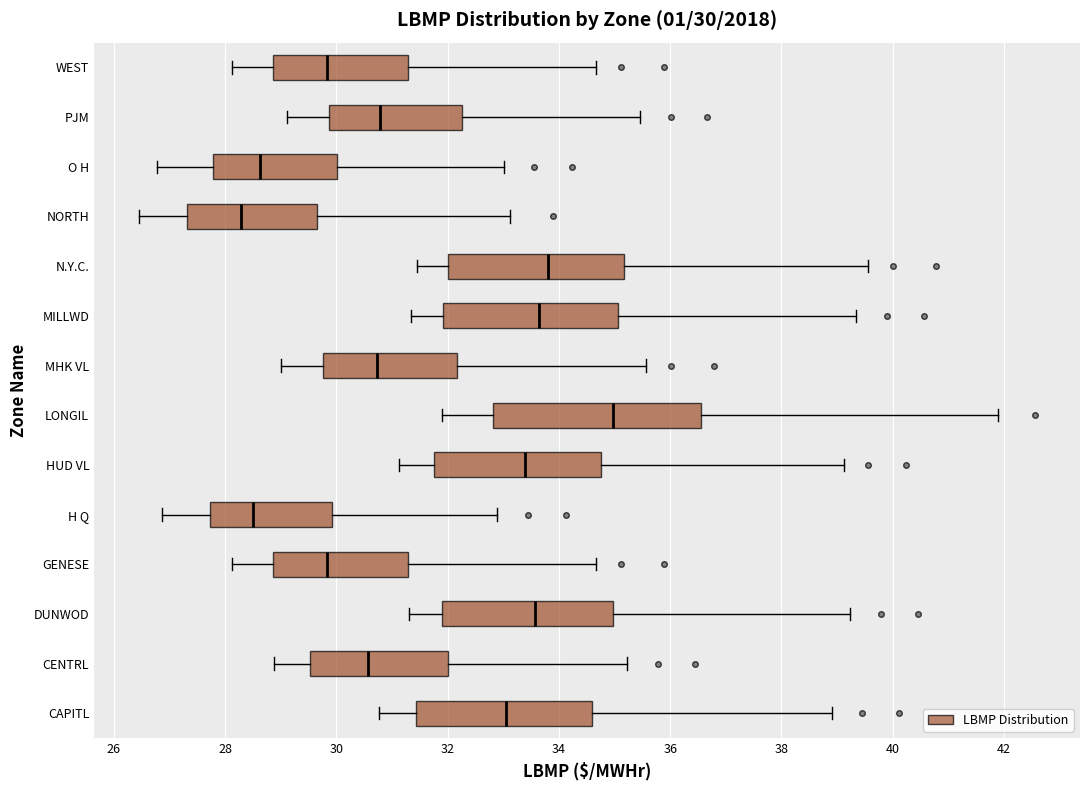

Comparing the boxes themselves (not the whiskers), which one is the widest?

LONGIL